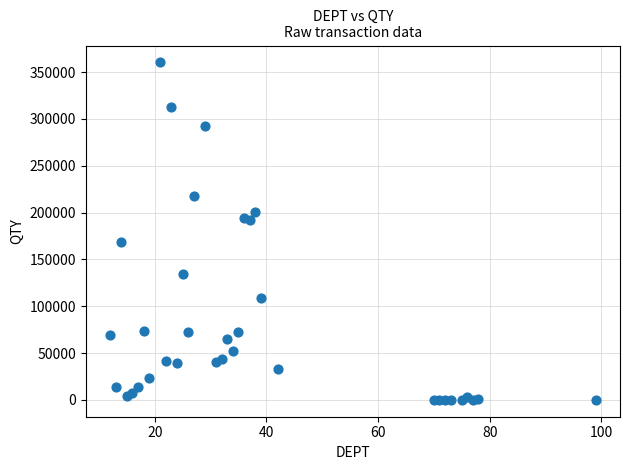

What is the range of X values (max minus min)?

87.0